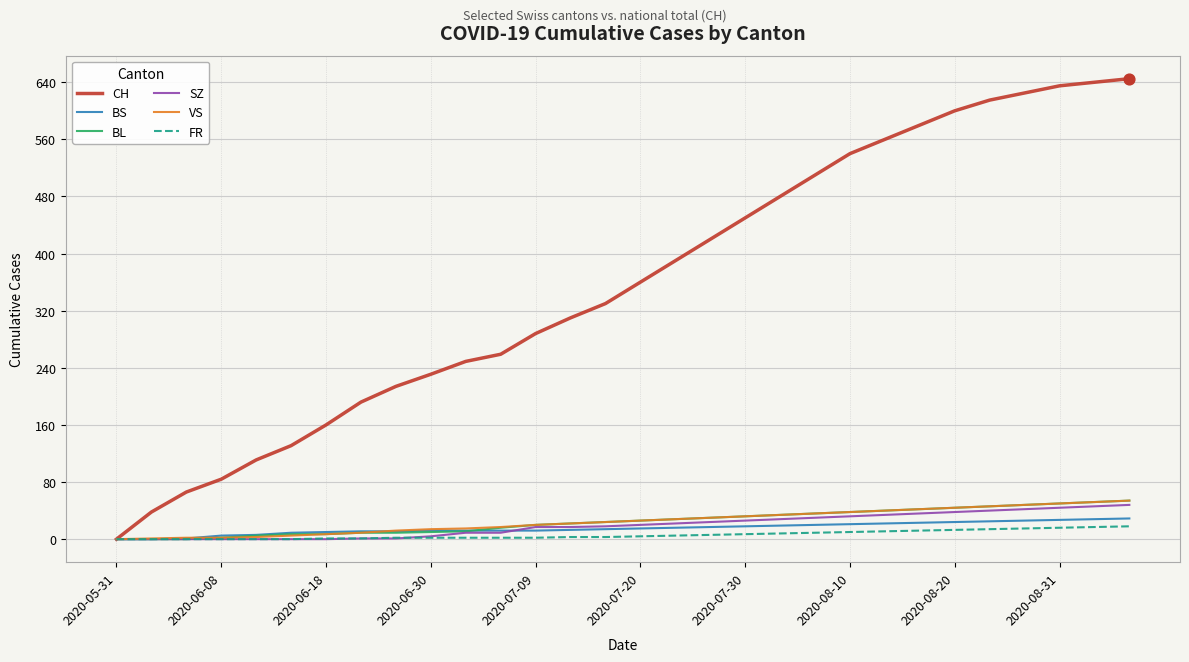

Which series has the largest total across all categories?

CH